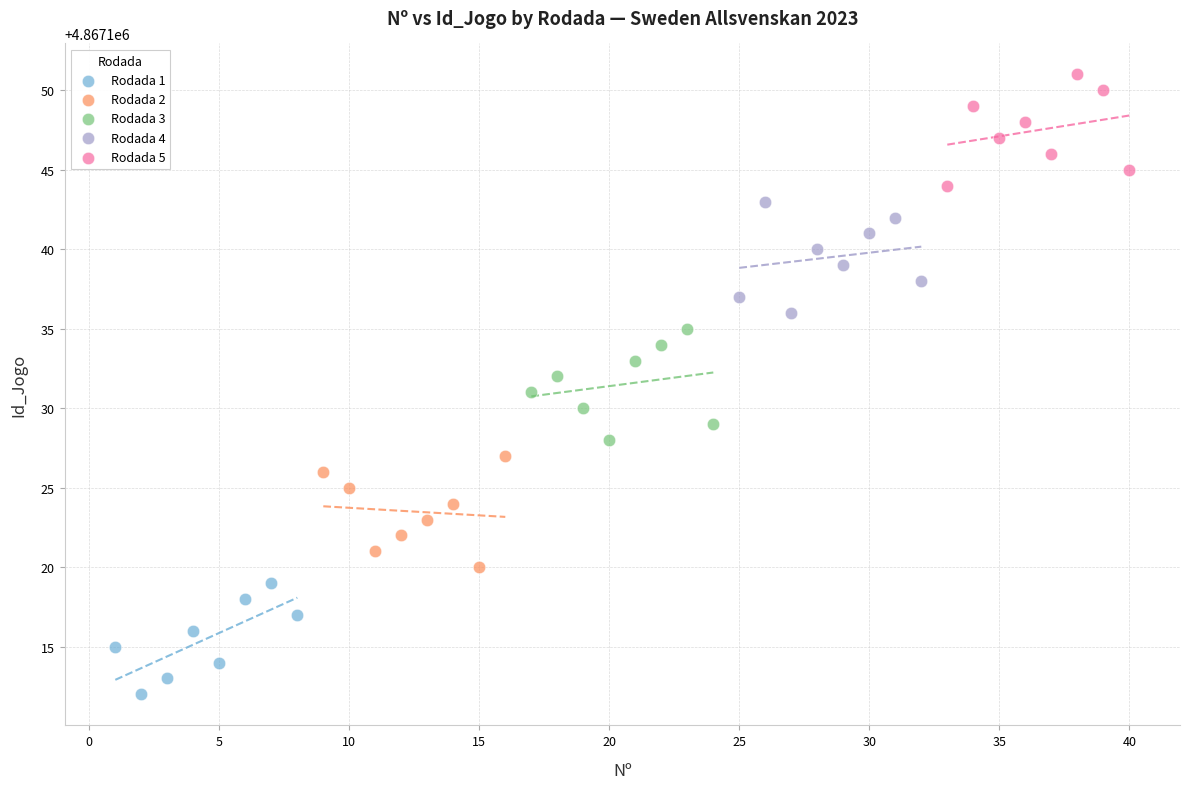

Which series contains the lowest Y value?

Rodada 1